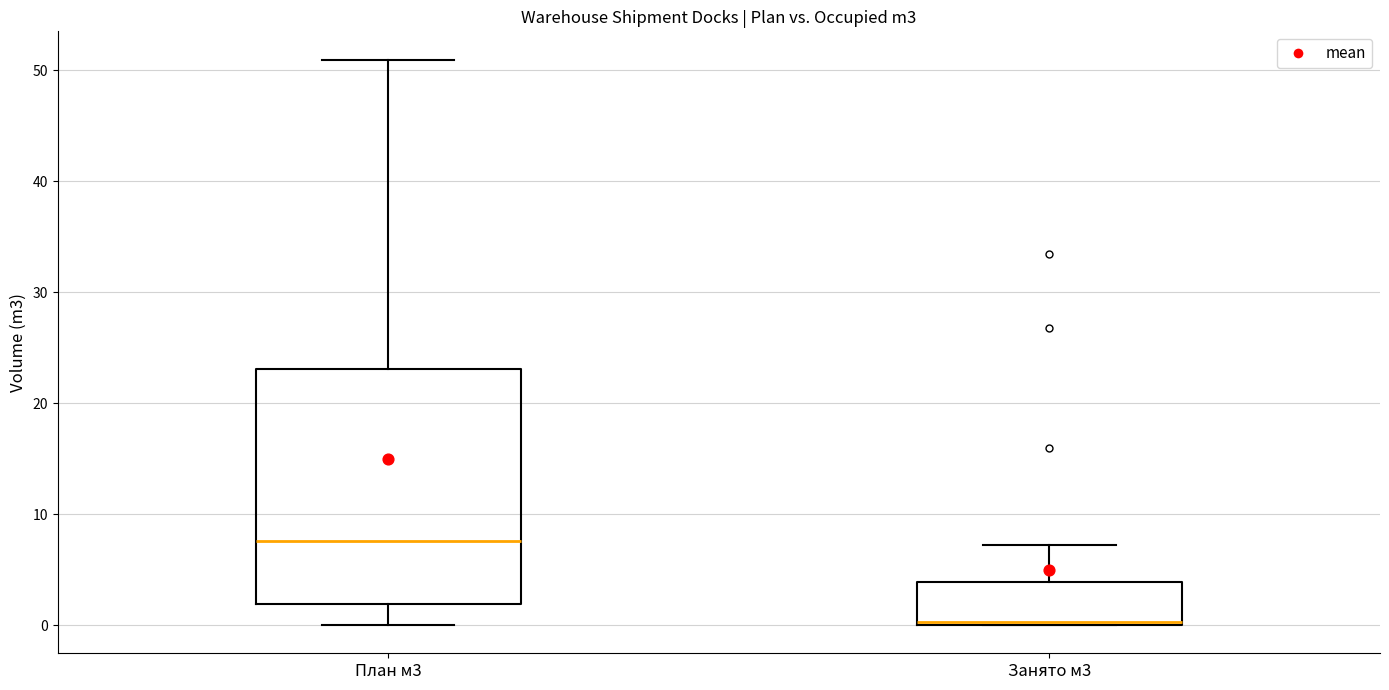

Which box's median line is the highest?

План м3